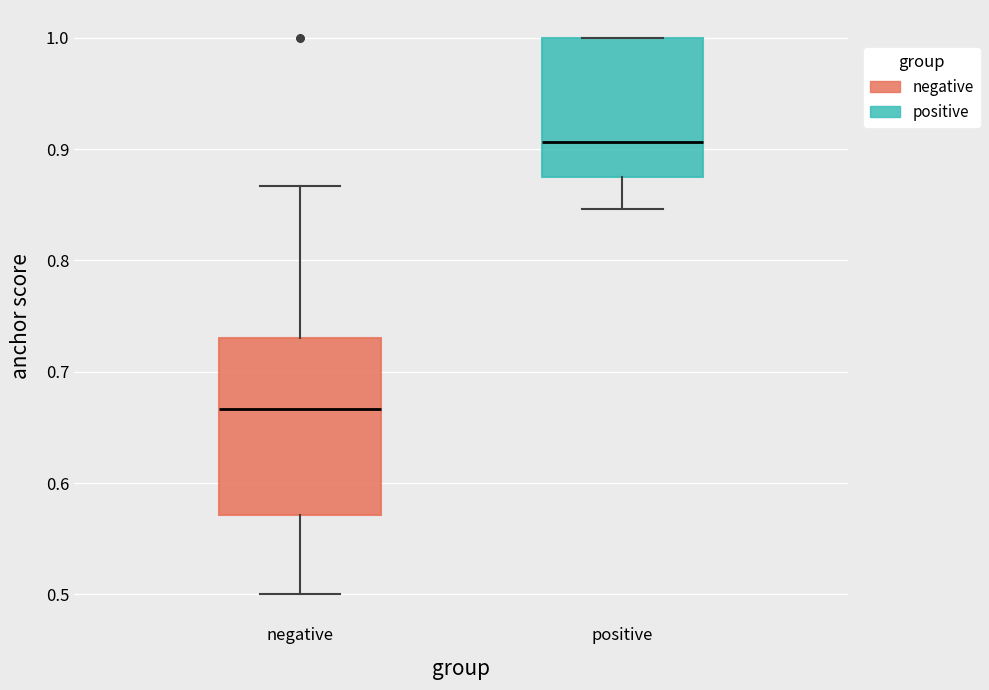

Reading left to right, read every box against the y-axis: the position of its median line, the range the box covers, and the ends of its whiskers. The values are not printed on the chart, so give them approximately, as read against the axis.

negative: median 0.67, box 0.57 to 0.73, whiskers 0.50 to 0.87
positive: median 0.91, box 0.88 to 1.00, whiskers 0.85 to 1.00